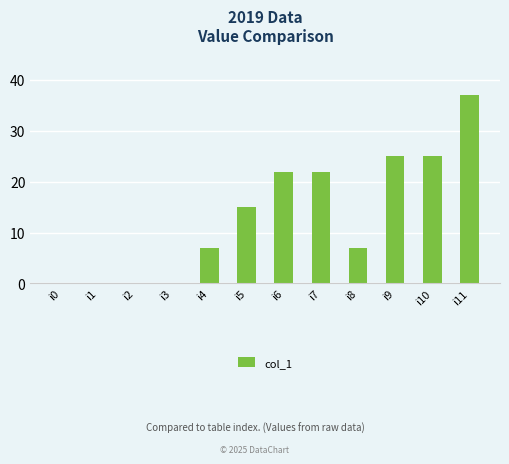

Count the number of data series in this chart.

1